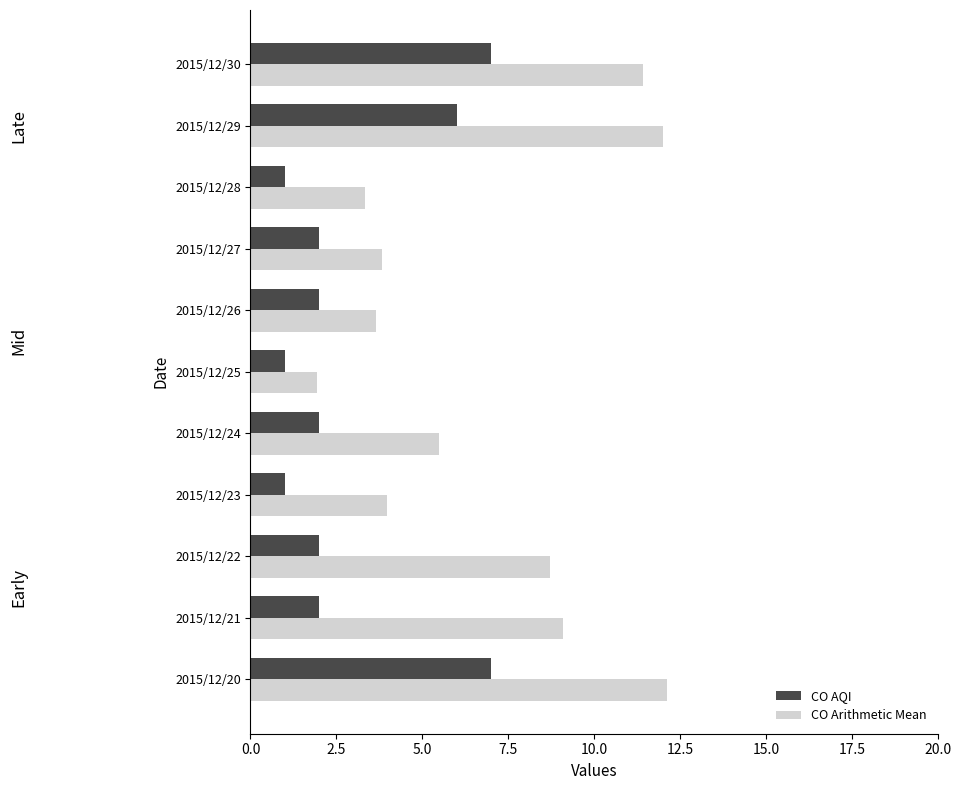

How many values in the CO Arithmetic Mean series are below 5?

5